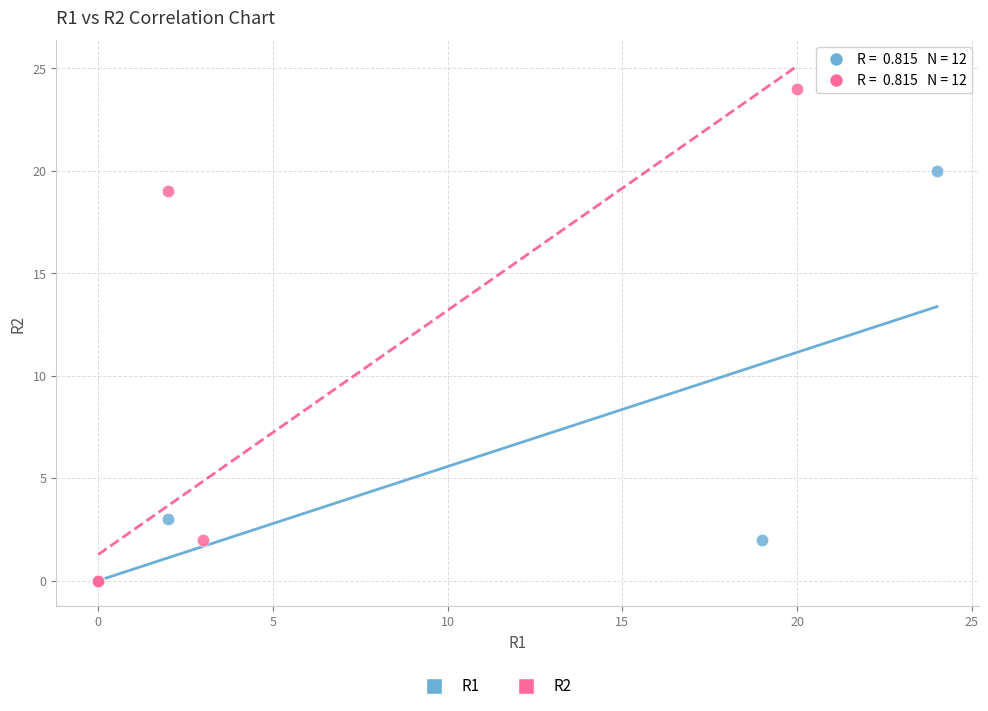

Which series reaches the maximum Y coordinate?

R2